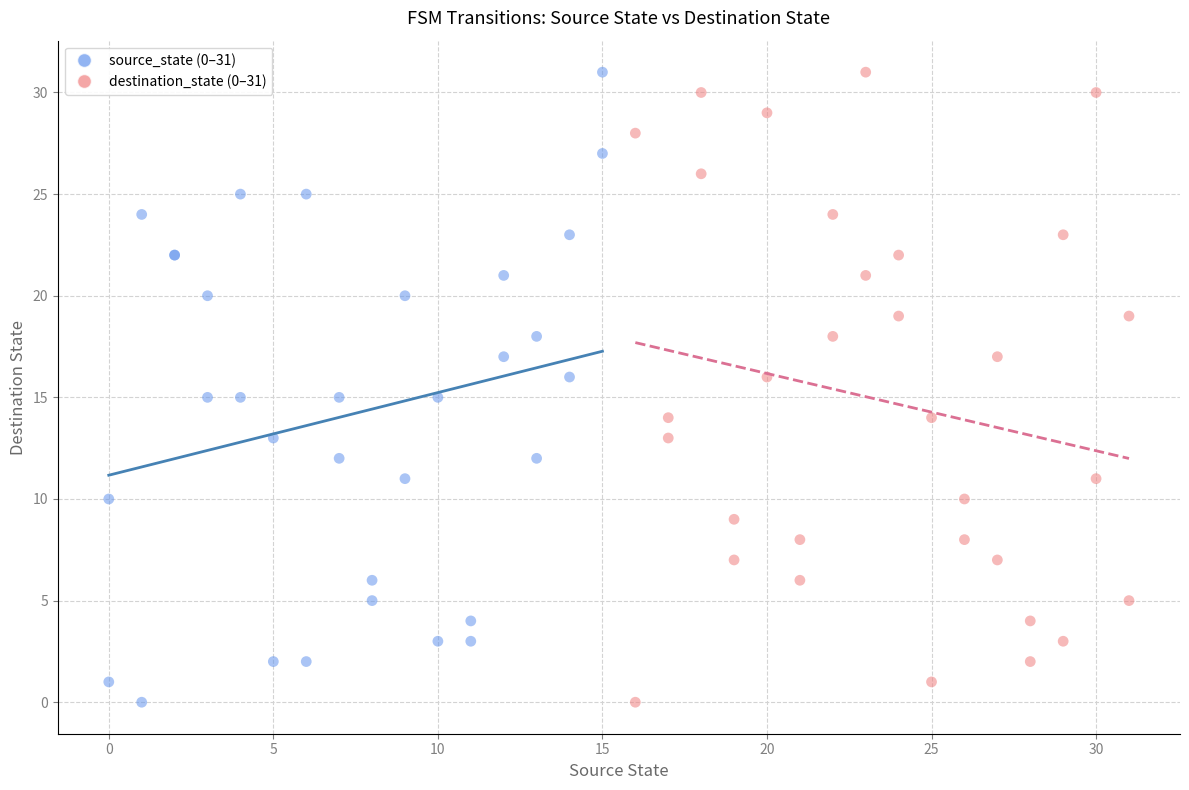

What are all the series names shown in the legend?

source_state (0–31), destination_state (0–31)